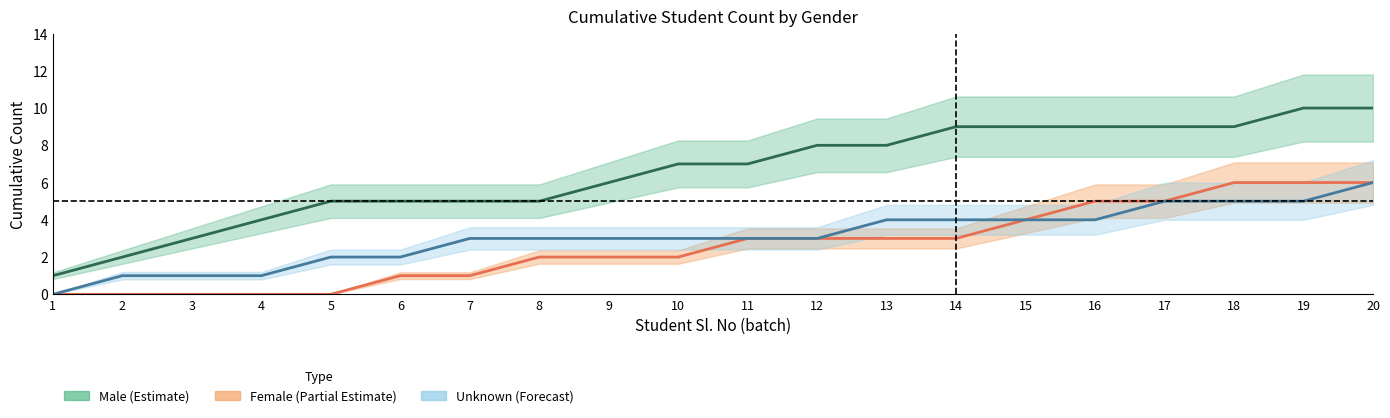

What is the value of the Unknown (Forecast) point at the 14th from the left?

4